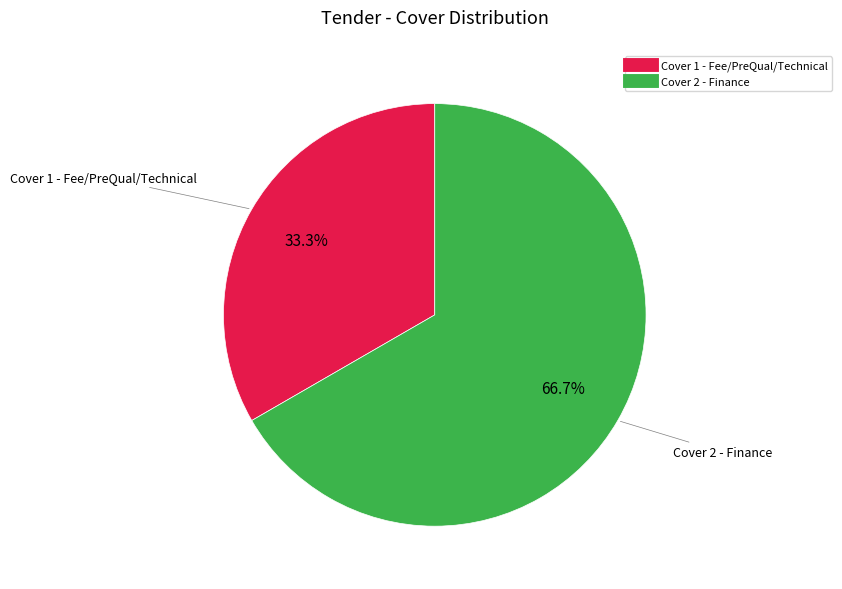

Between Cover 1 - Fee/PreQual/Technical and Cover 2 - Finance, which is larger?

Cover 2 - Finance